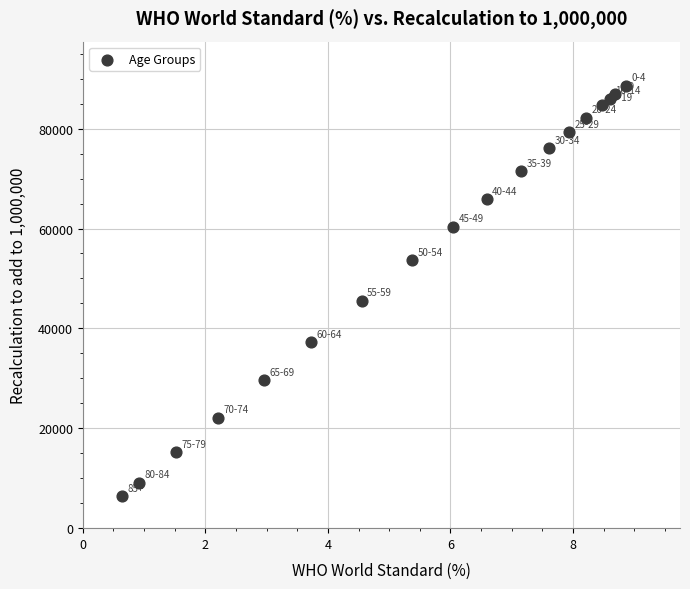

What Y value in the scatter plot is closest to 47458?

45484.1